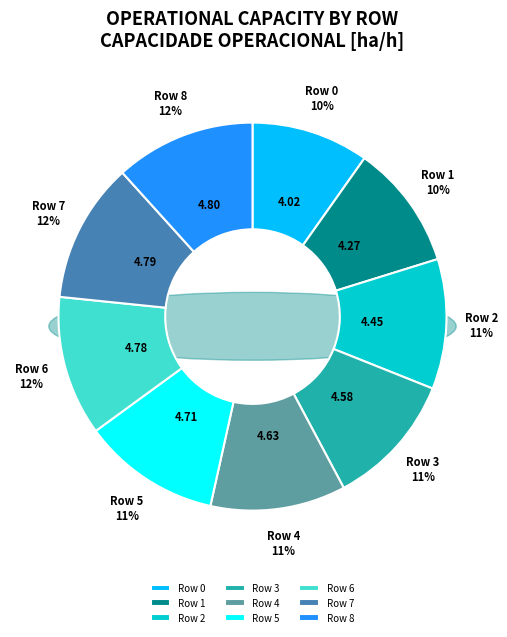

What is the smallest slice in the pie chart?

Row 0